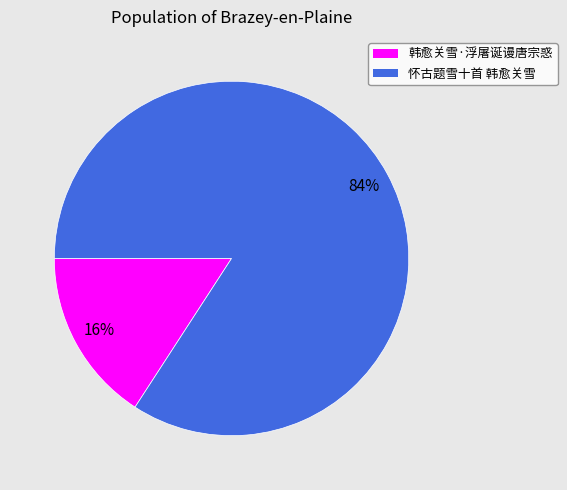

To the nearest percent, what percentage of the pie is 怀古题雪十首 韩愈关雪?

84%